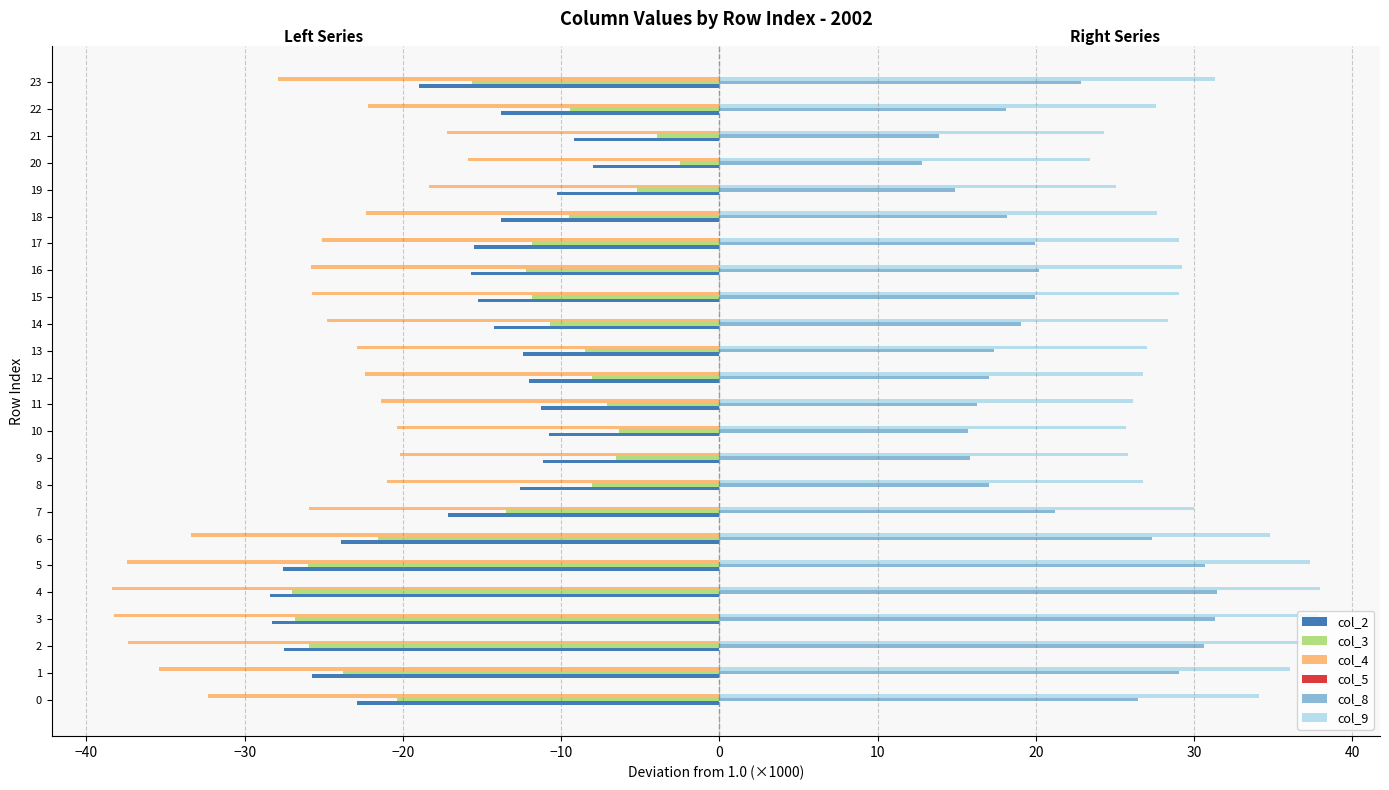

What is the minimum value for col_4?

-38.4